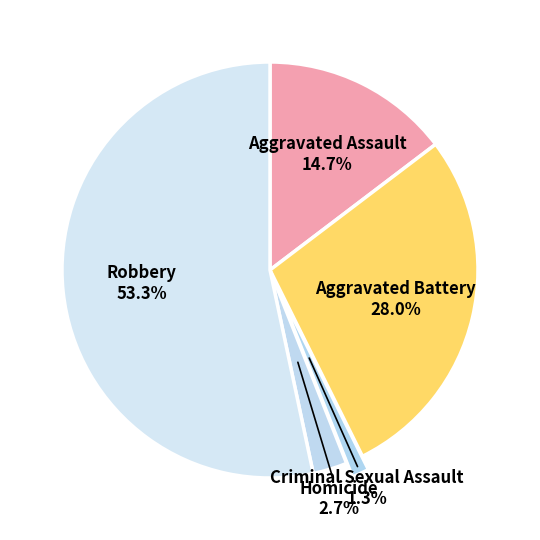

Which slice is the largest?

Robbery